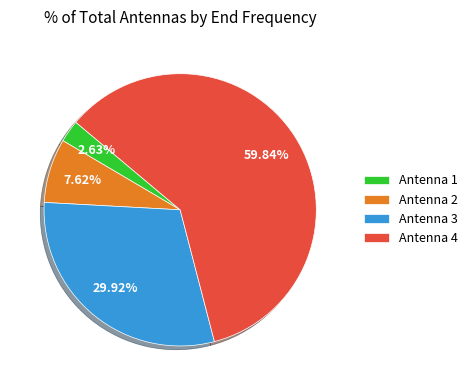

How many slices are in this pie chart?

4